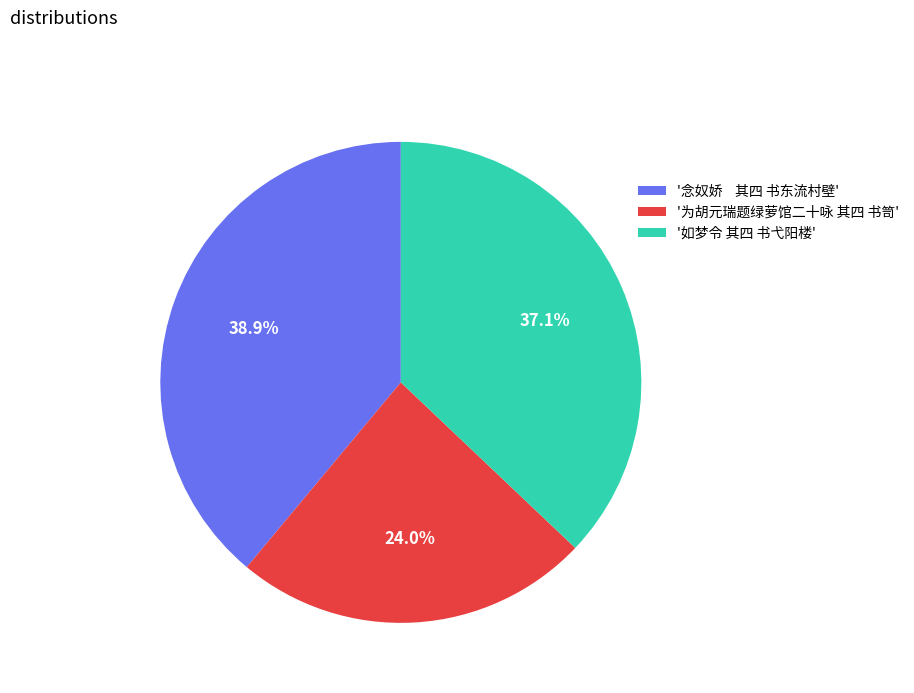

Which slice is the largest?

'念奴娇 其四 书东流村壁'